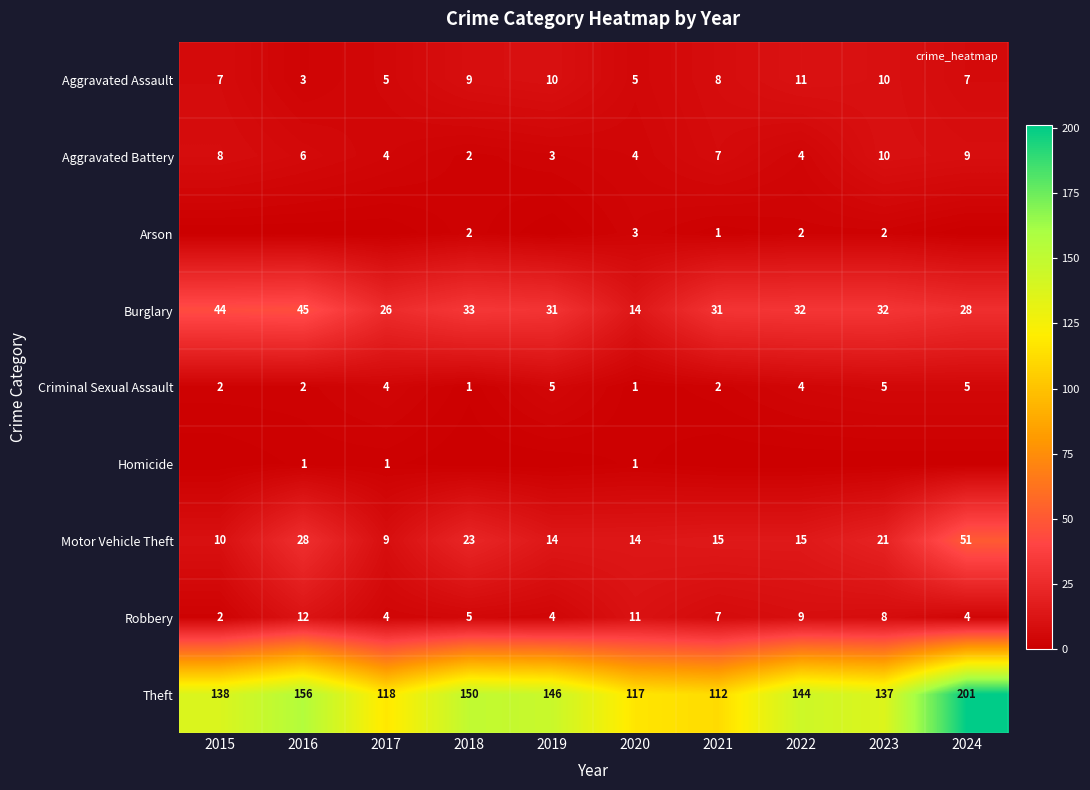

List the labels in order of Criminal Sexual Assault value, largest first.

2019, 2023, 2024, 2017, 2022, 2015, 2016, 2021, 2018, 2020